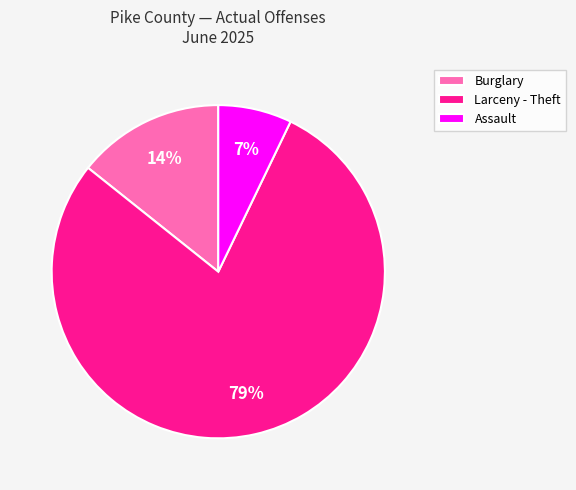

Which slice is the largest?

Larceny - Theft